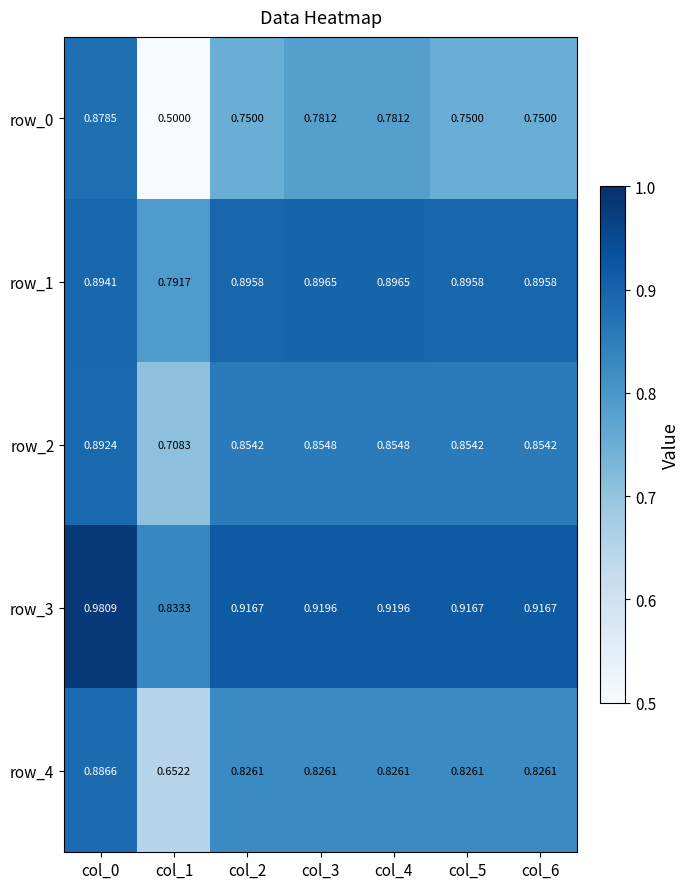

The value of row_0 at col_3 is 1.1. True or false?

False